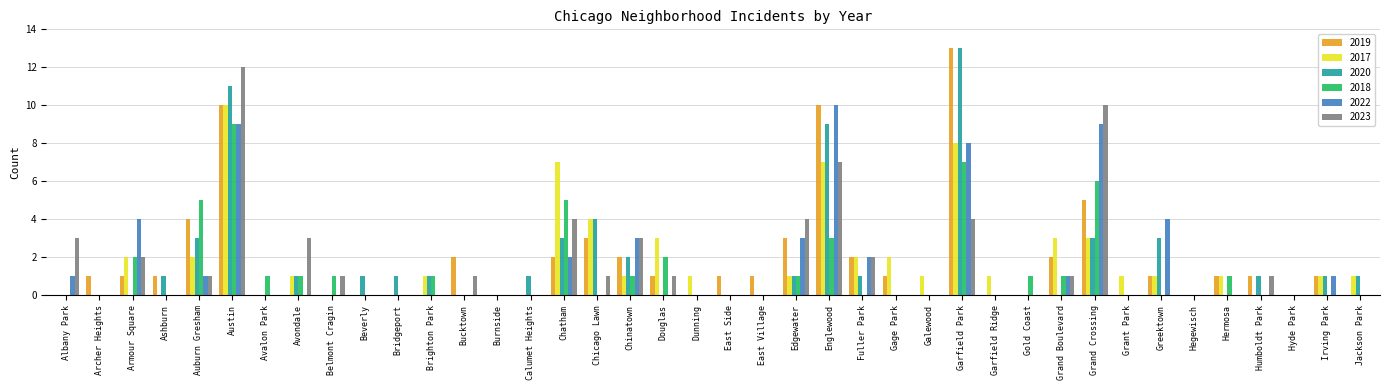

Is it true that 2023 equals 12 at Austin?

True